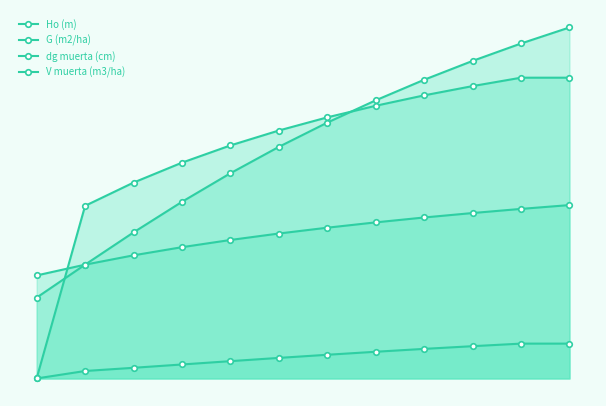

How many distinct data groups are displayed?

4